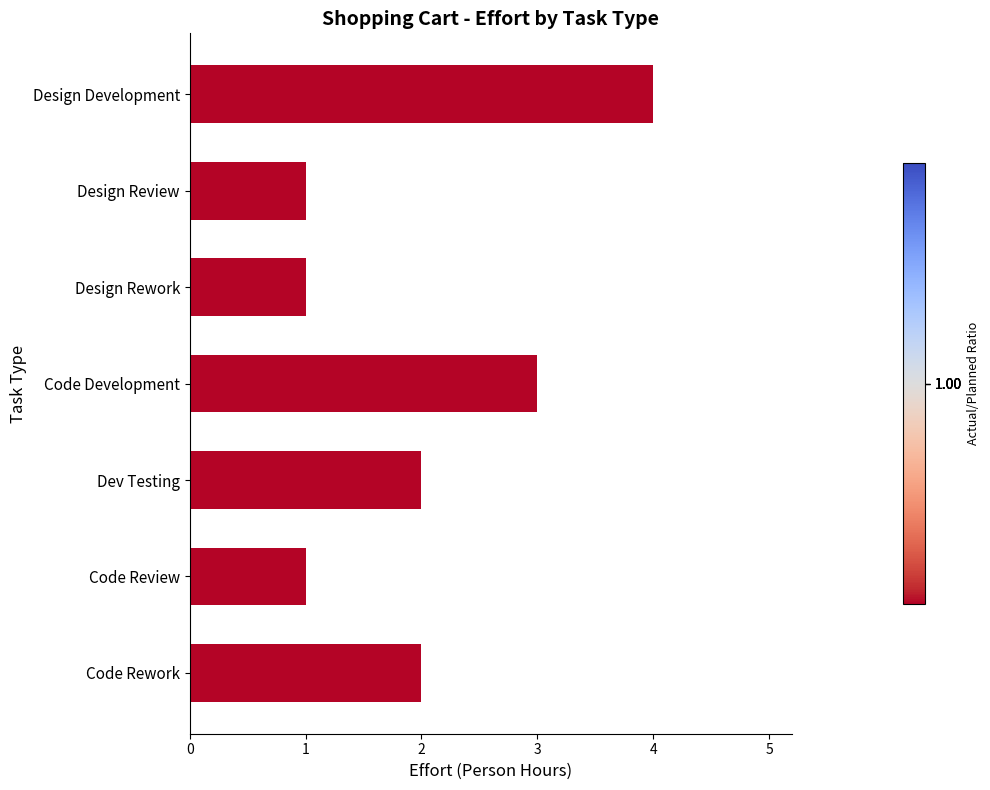

True or false: the data shows 0 at Design Review.

False